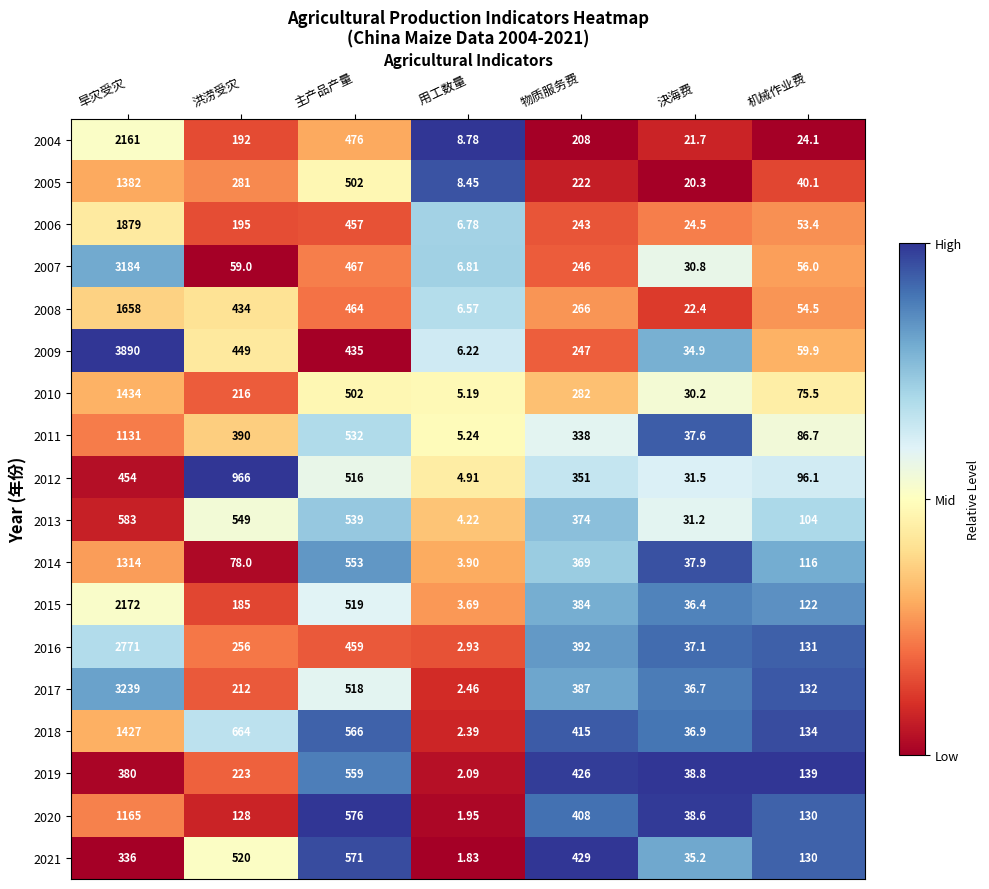

Which category has the highest value in the 2017 series?

旱灾受灾